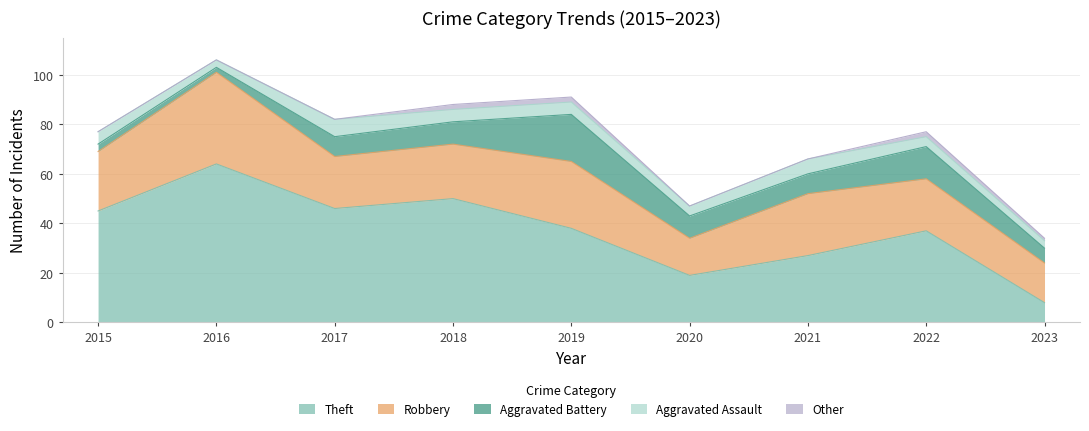

Which series has the largest range (max minus min)?

Theft